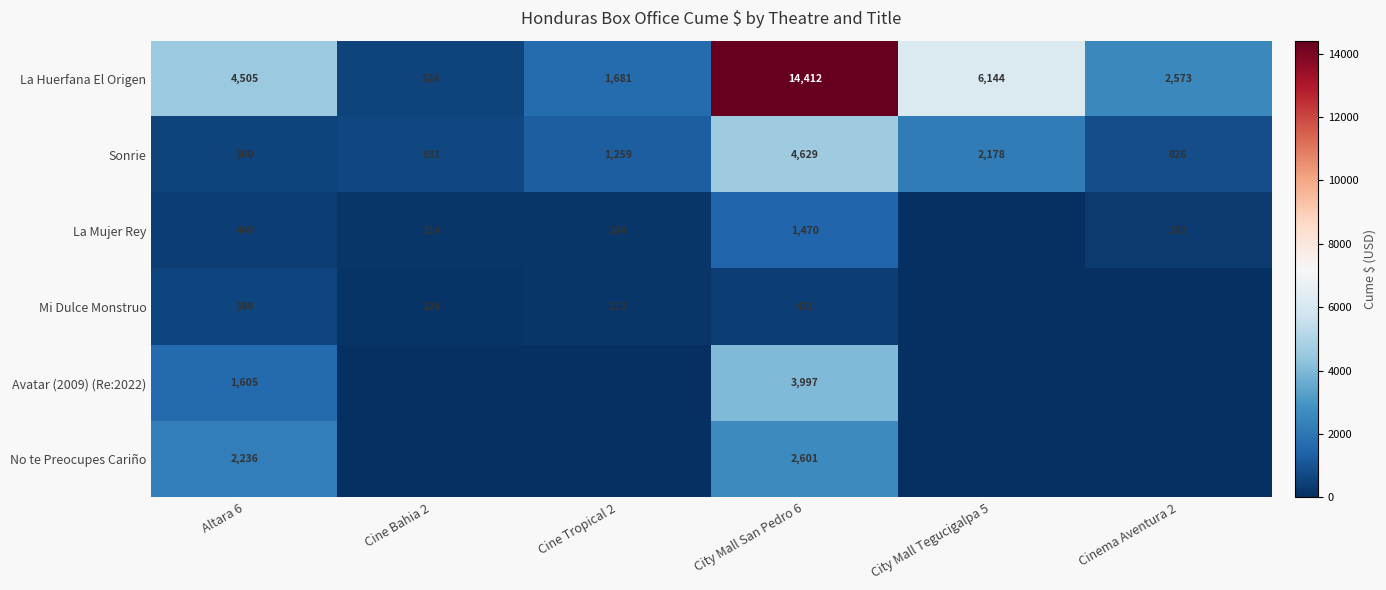

Rank the series at Altara 6 from lowest to highest value.

La Mujer Rey, Sonrie, Mi Dulce Monstruo, Avatar (2009) (Re:2022), No te Preocupes Cariño, La Huerfana El Origen